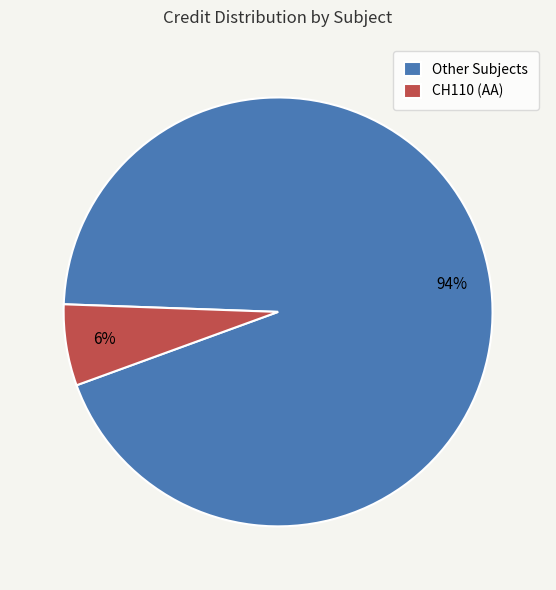

To the nearest percent, what percentage of the pie is CH110 (AA)?

6%